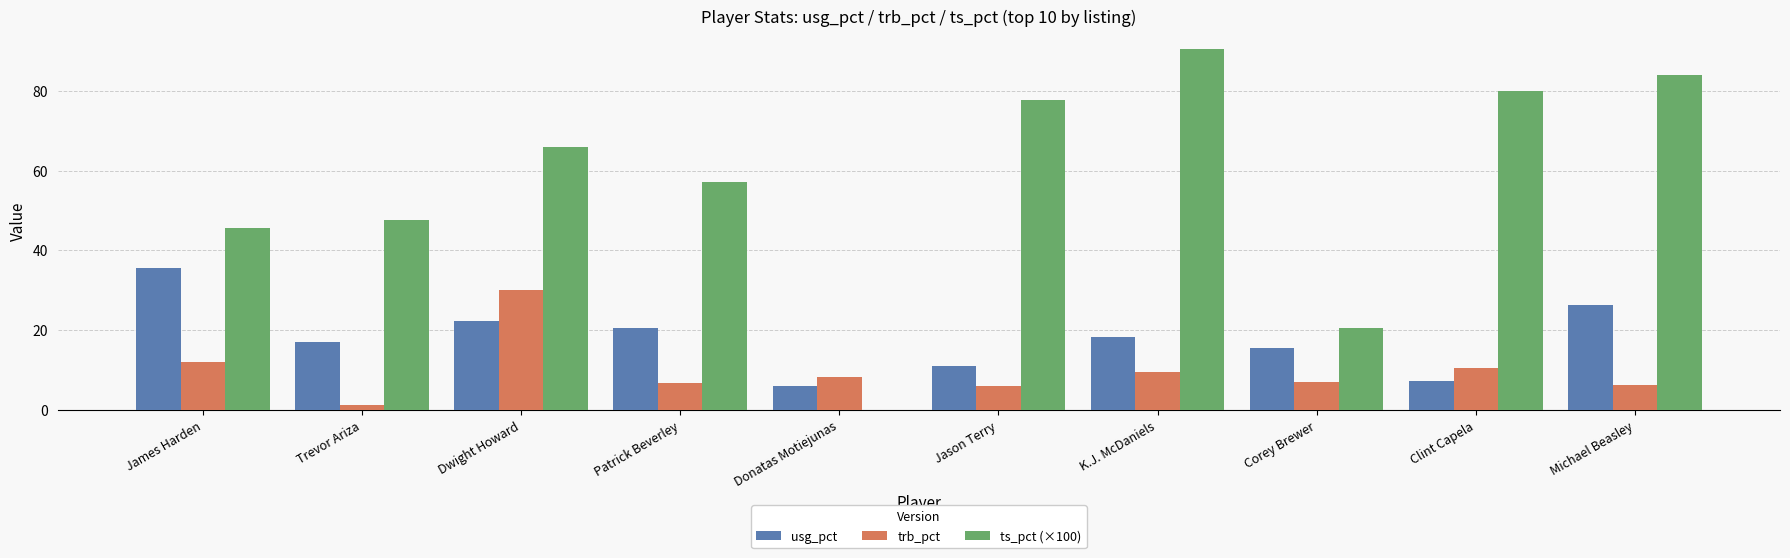

What value does the usg_pct series have at Trevor Ariza?

17.1